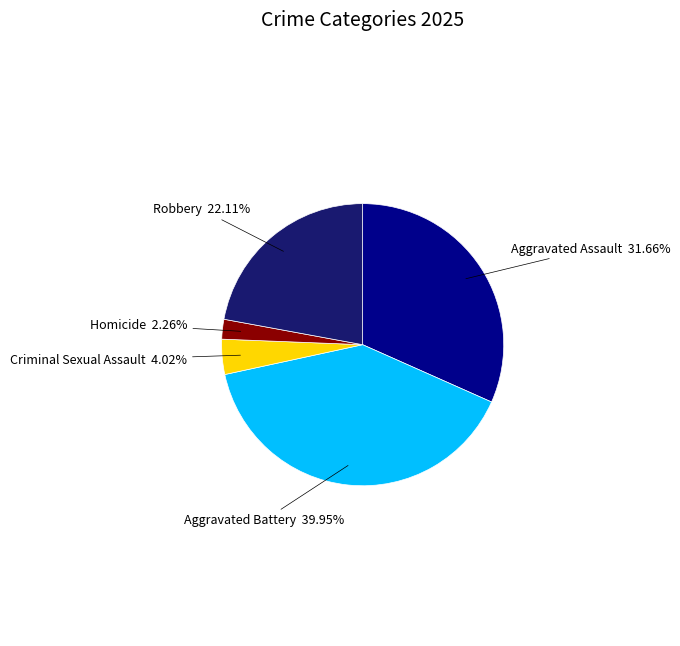

To the nearest percent, what percentage of the pie is Aggravated Battery?

40%